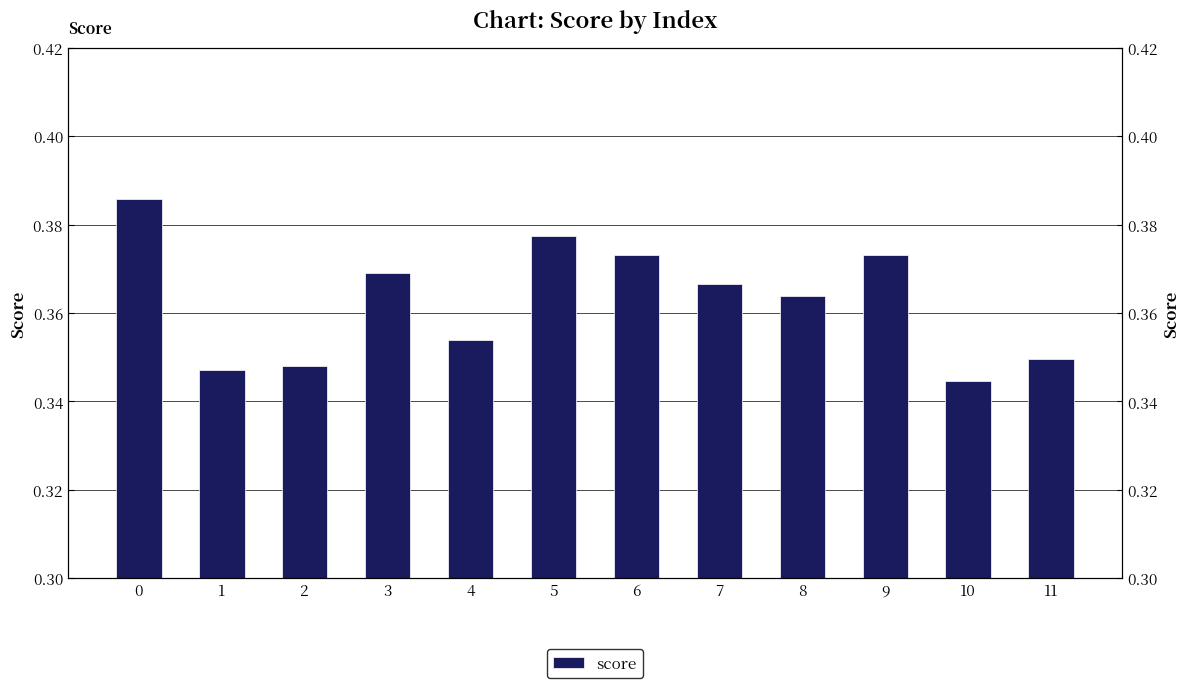

Count the values in the range 0 to 1.

12